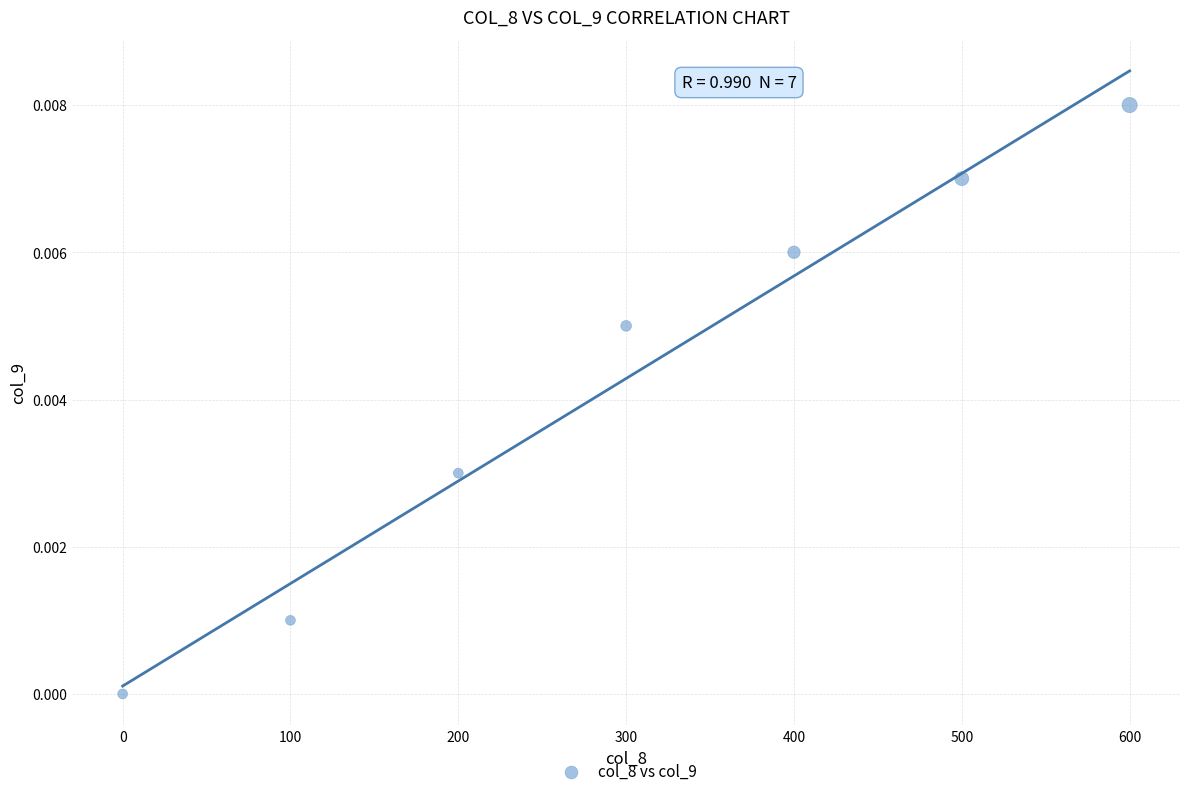

What is the range of X values (max minus min)?

600.0